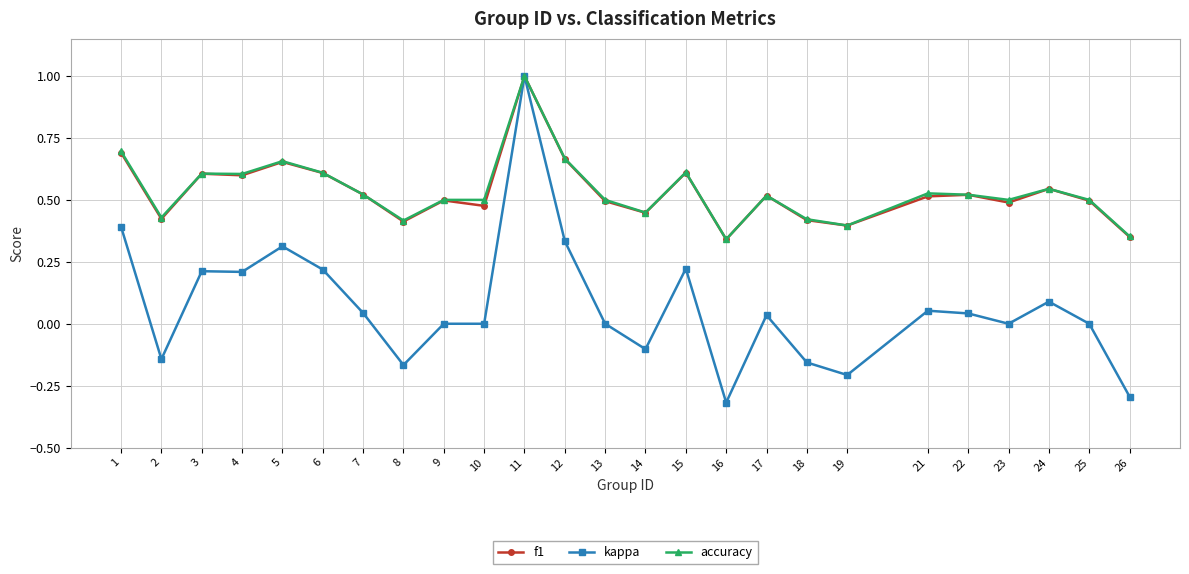

True or false: kappa has more than 1 interior local peaks.

True